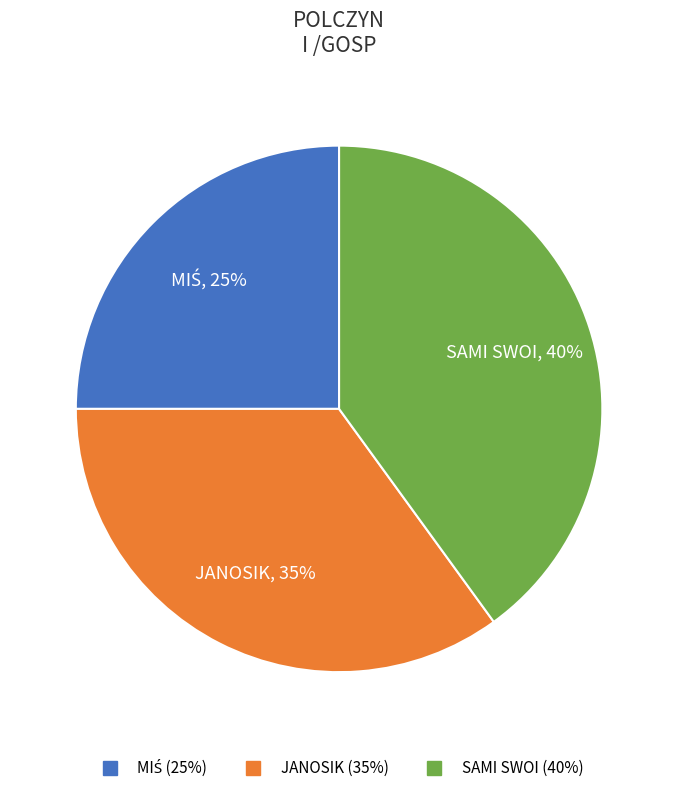

To the nearest percent, what is the difference between the JANOSIK and SAMI SWOI slice percentages?

5%